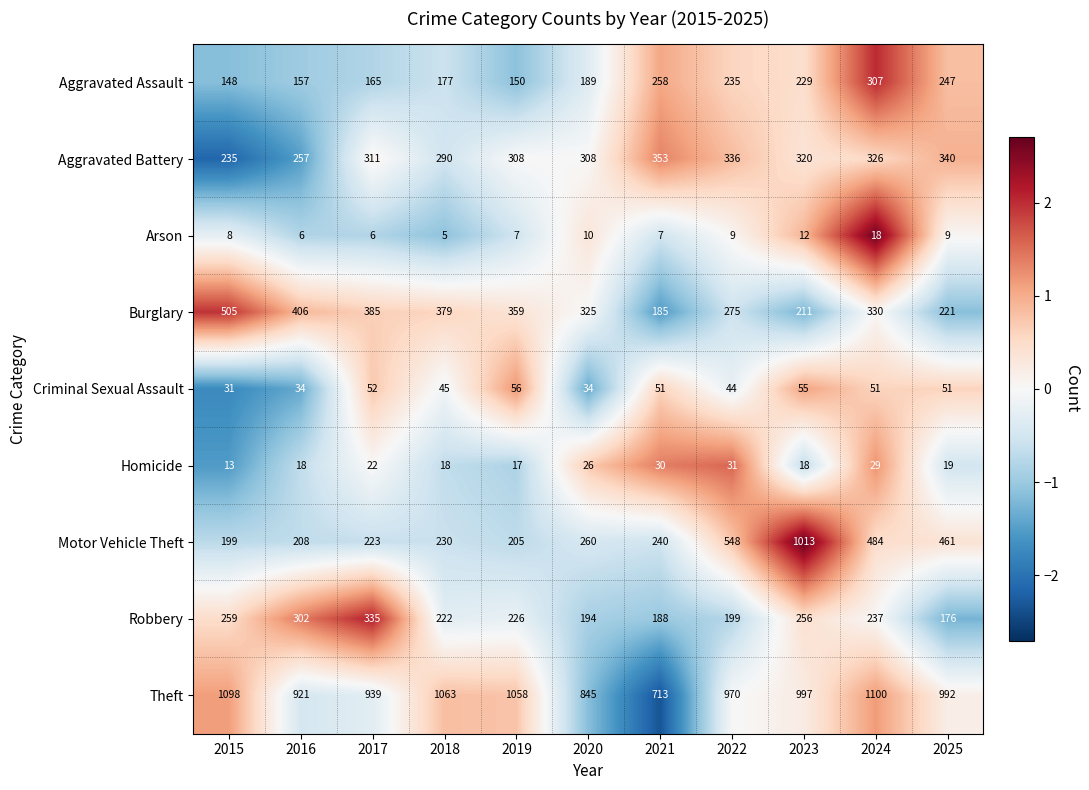

What is the sum of all Burglary values?

3581